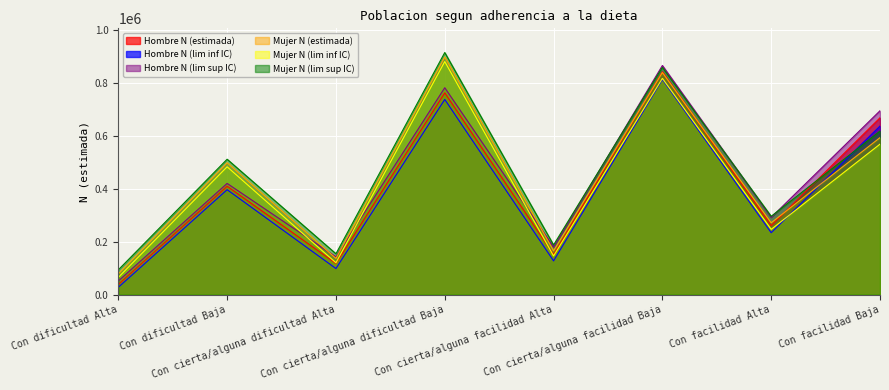

How many lines are shown in the chart?

6